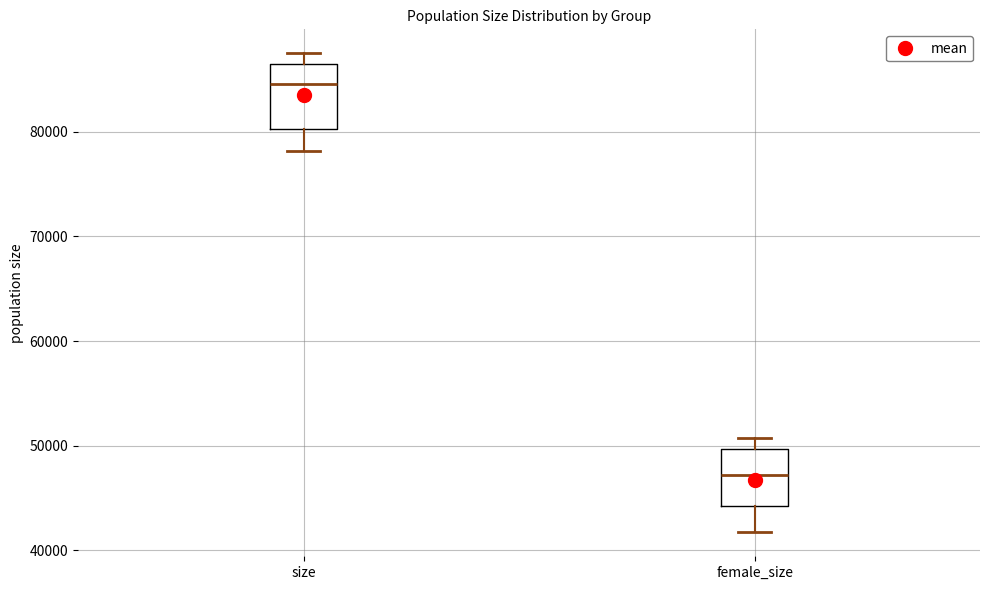

Reading left to right, read every box against the y-axis: the position of its median line, the range the box covers, and the ends of its whiskers. The values are not printed on the chart, so give them approximately, as read against the axis.

size: median 85000, box 80000 to 87000, whiskers 78000 to 87000 (just above the box's upper edge)
female_size: median 47000, box 44000 to 50000, whiskers 42000 to 51000